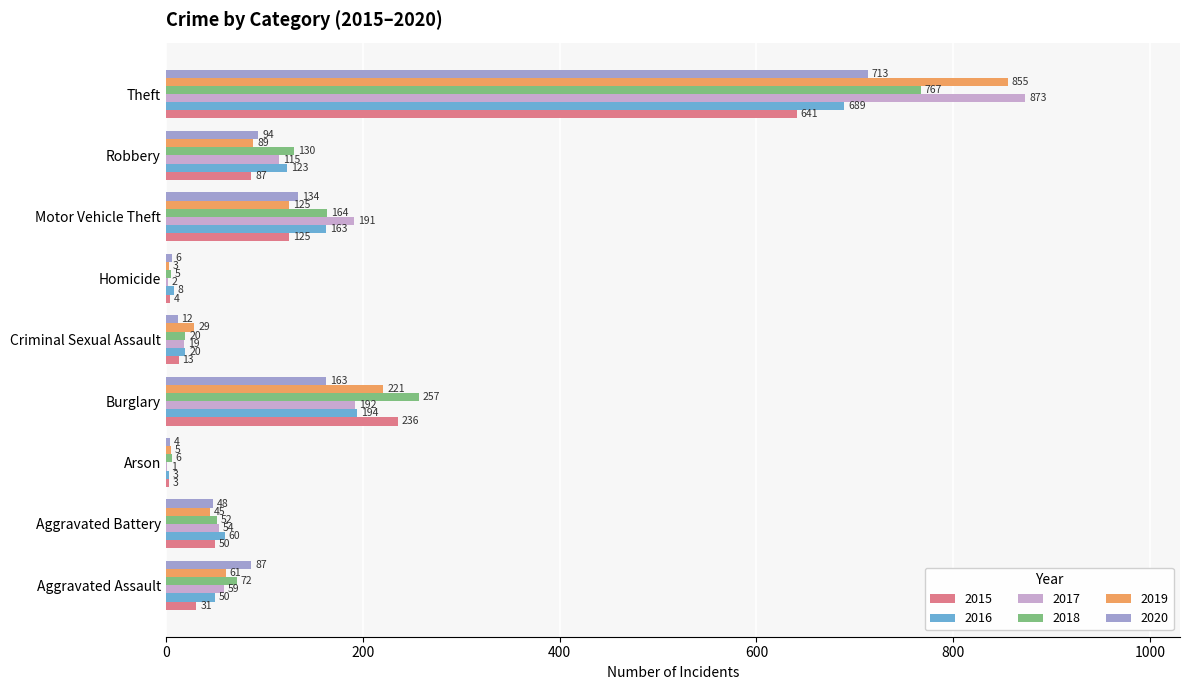

The value of 2015 at Motor Vehicle Theft is 125. True or false?

True